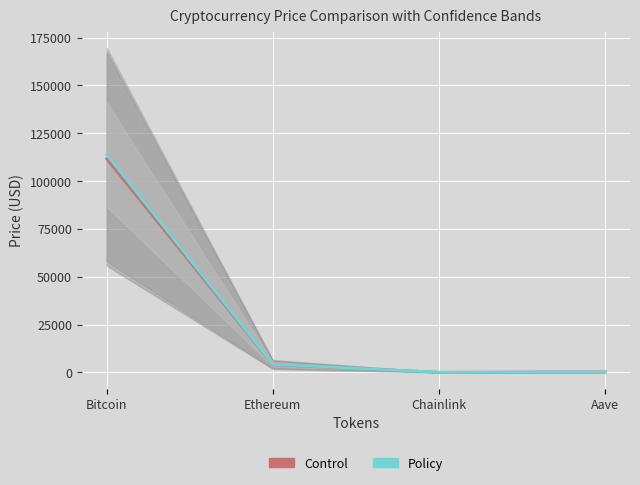

At which category does price reach its first local valley?

Chainlink